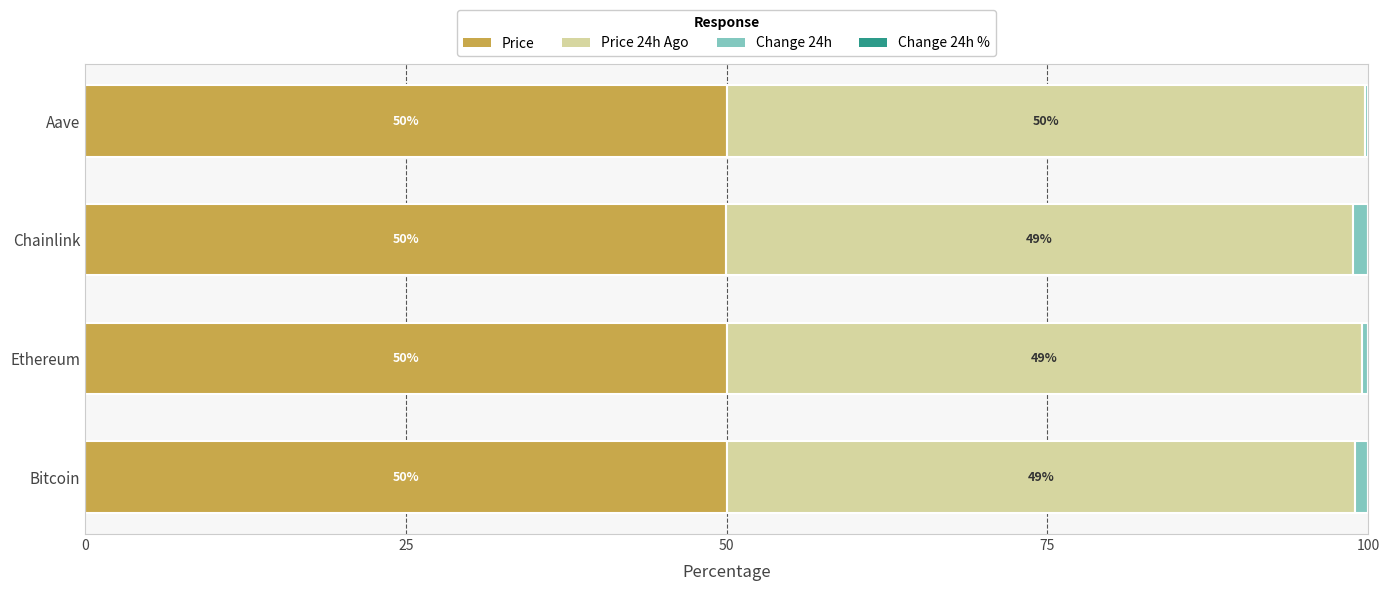

Where is Price nearest to the value 49?

Chainlink